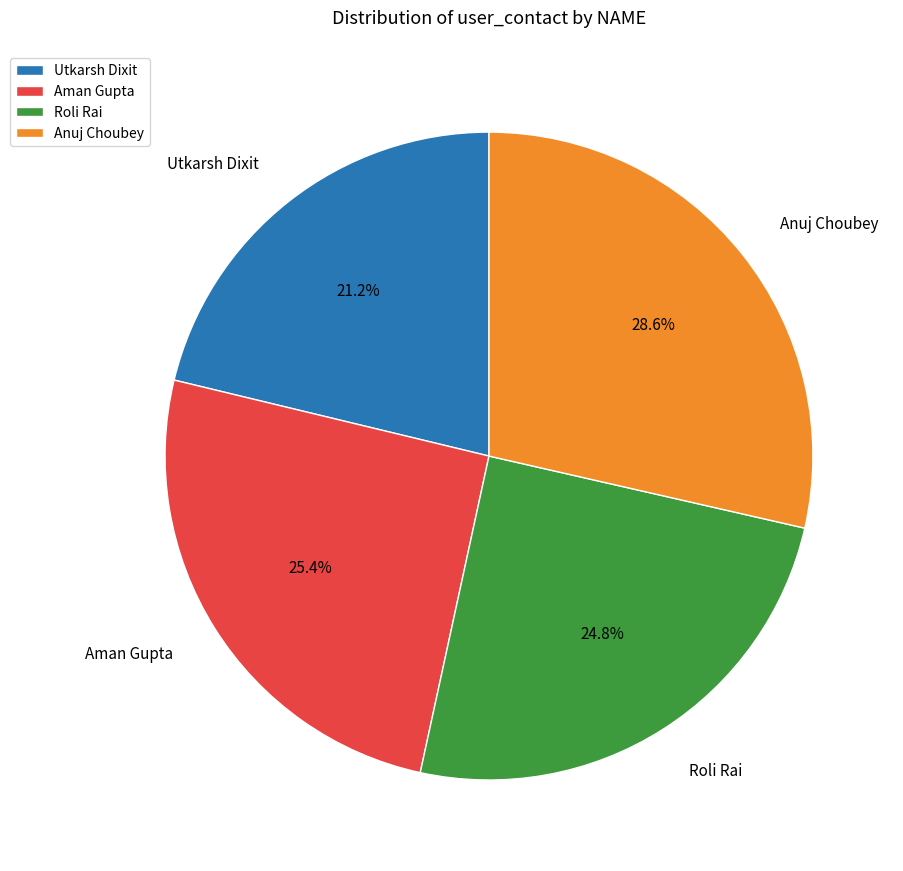

Which has a higher value, Anuj Choubey or Utkarsh Dixit?

Anuj Choubey